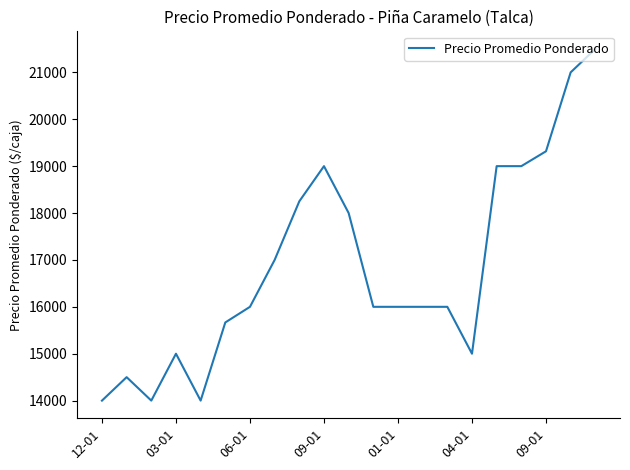

Reading right to left, list all the values displayed in this chart.

21500.0	21000.0	19317.0	19000.0	19000.0	15000.0	16000.0	16000.0	16000.0	16000.0	18000.0	19000.0	18250.0	17000.0	16000.0	15666.7	14000.0	15000.0	14000.0	14500.0	14000.0